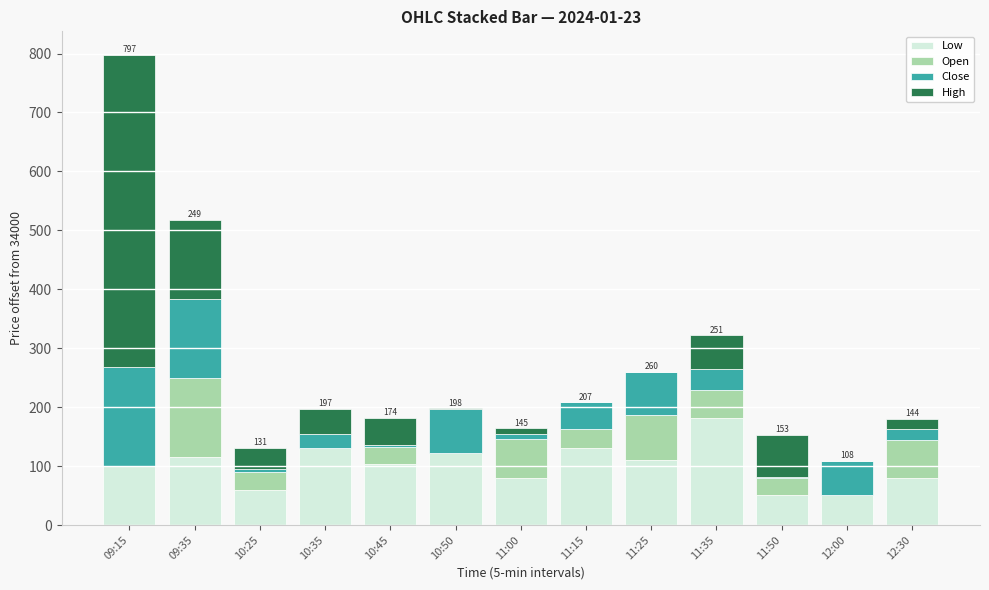

At which category is the sum across all series the highest?

09:15